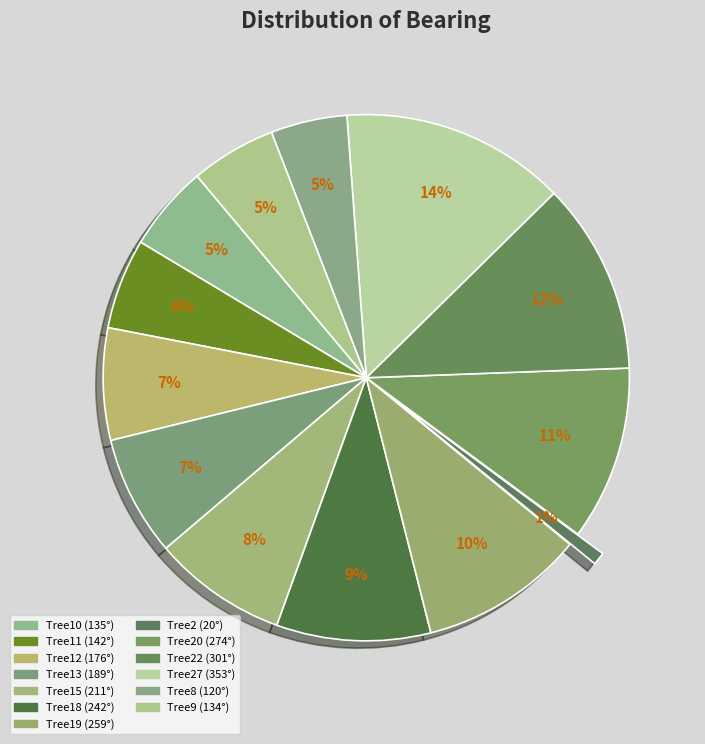

Count the number of slices in the pie.

13